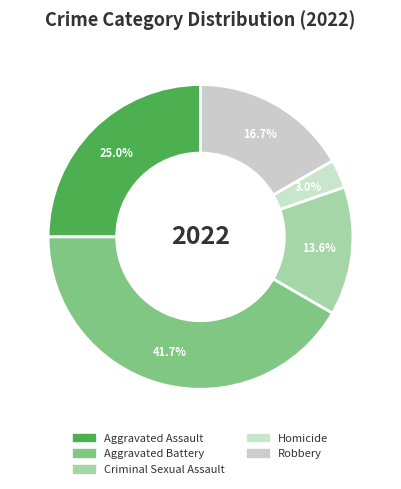

How many segments does this pie chart have?

5